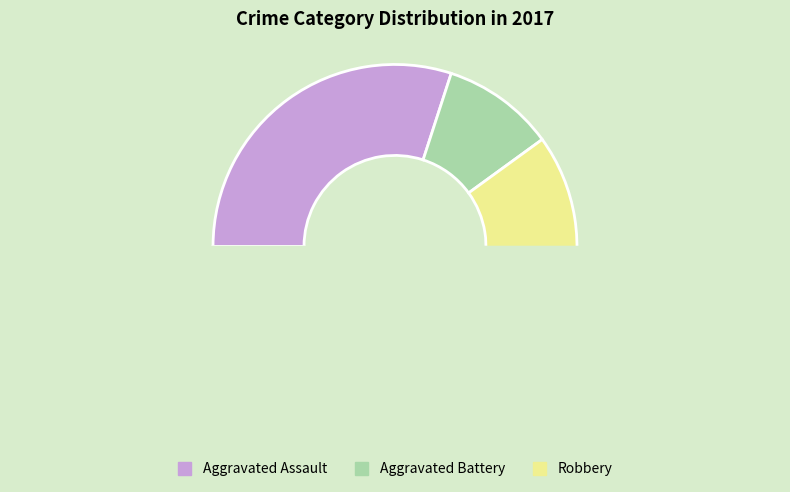

Does any single category account for the majority?

Yes